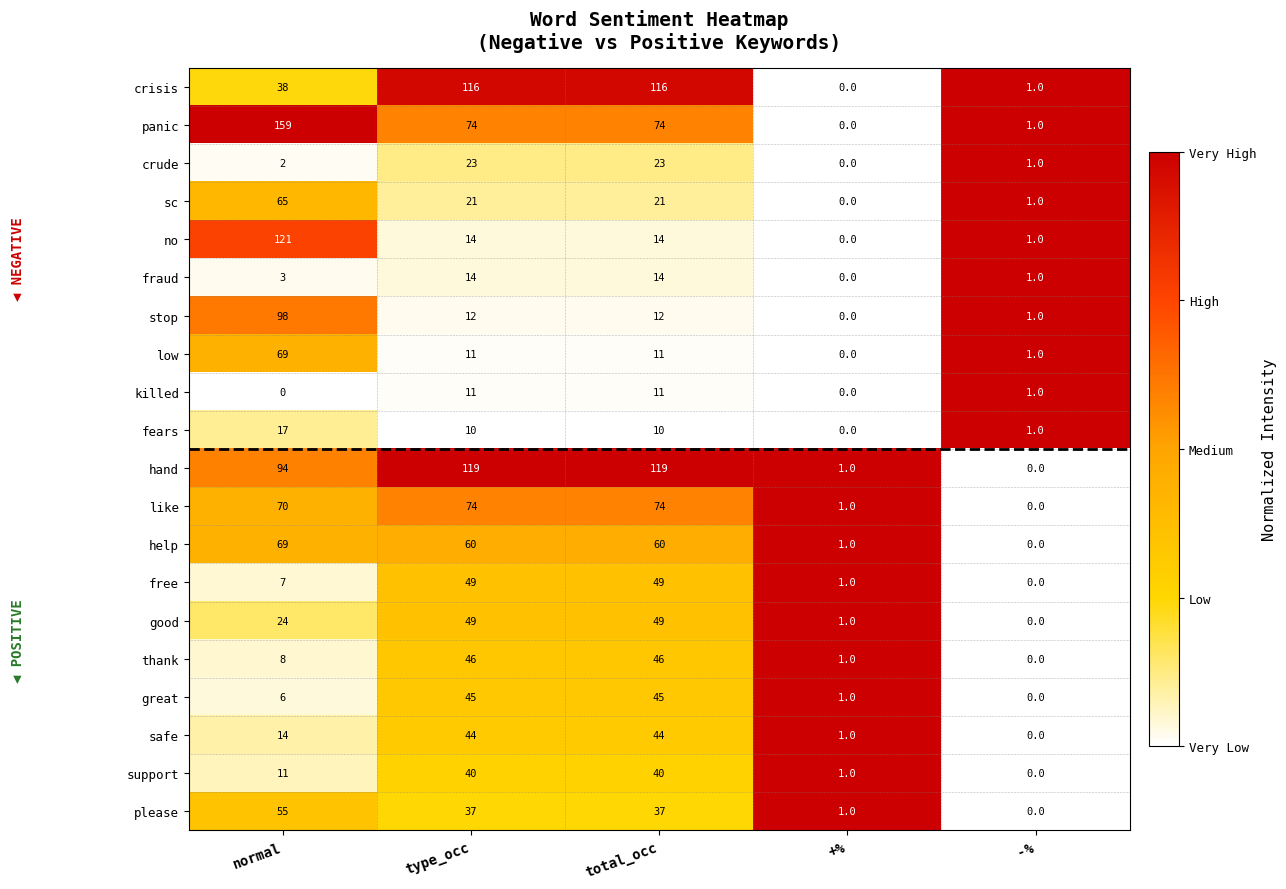

What is the sum of all support values?

92